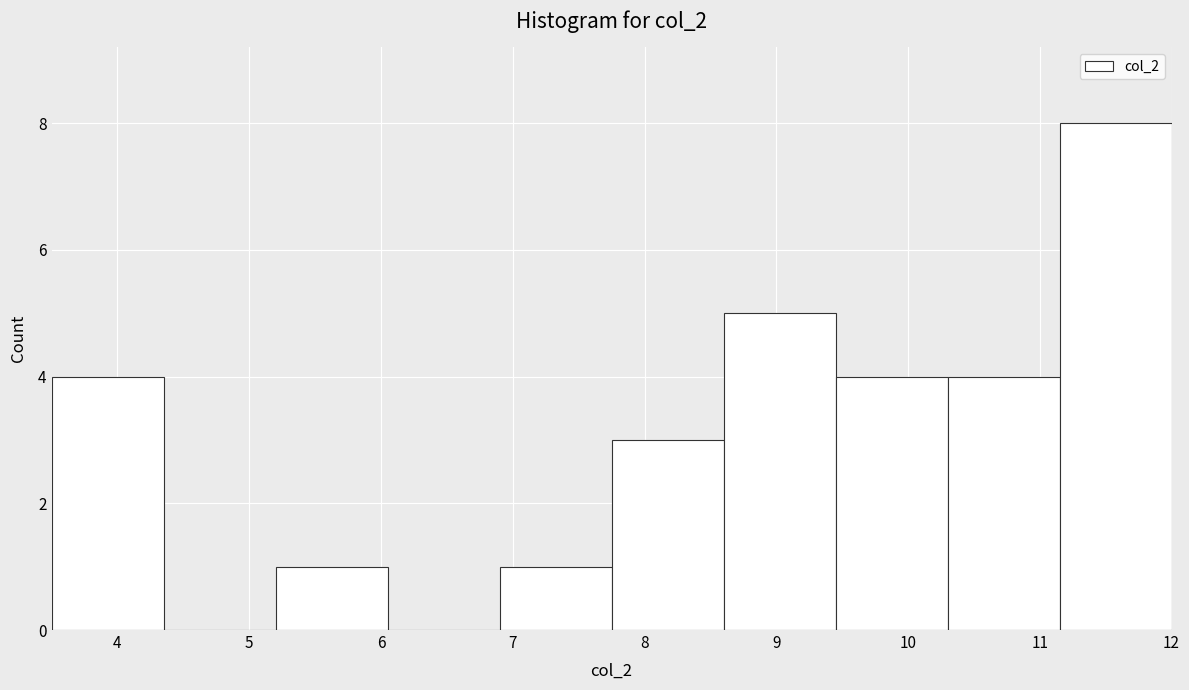

Reading left to right, transcribe this chart: for each bar, give the range it covers on the x-axis and its height. Neither the bar edges nor the heights are printed on the chart, so give them approximately, as read against the axes.

3.50 to 4.35: 4
4.35 to 5.20: 0
5.20 to 6.05: 1
6.05 to 6.90: 0
6.90 to 7.75: 1
7.75 to 8.60: 3
8.60 to 9.45: 5
9.45 to 10.30: 4
10.30 to 11.15: 4
11.15 to 12.00: 8